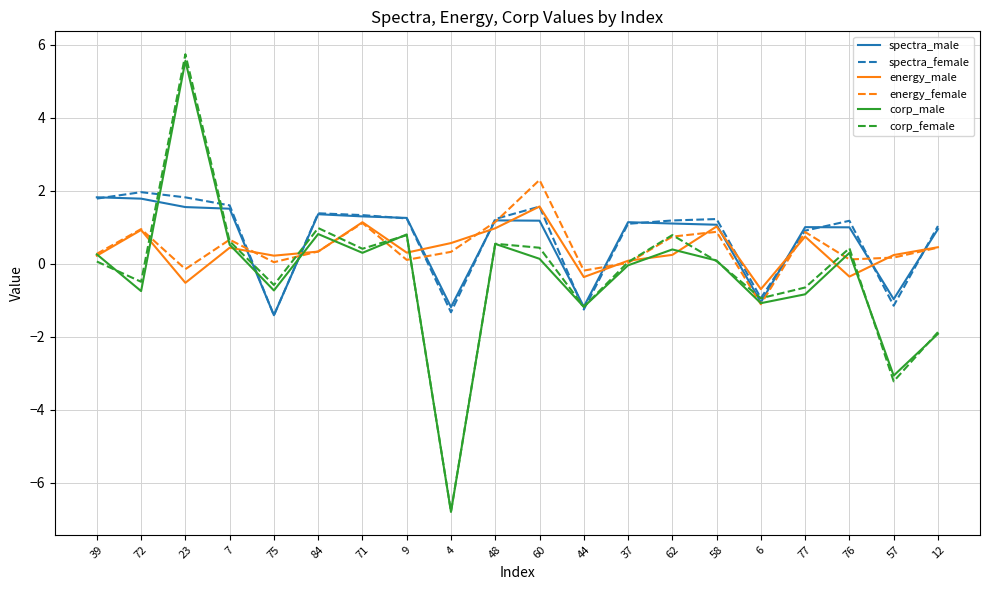

At which category does the chart reach its minimum across all series?

4